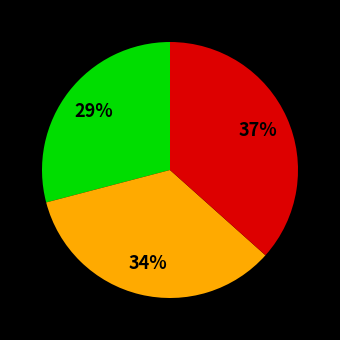

Is there any slice that represents more than half of the pie?

No